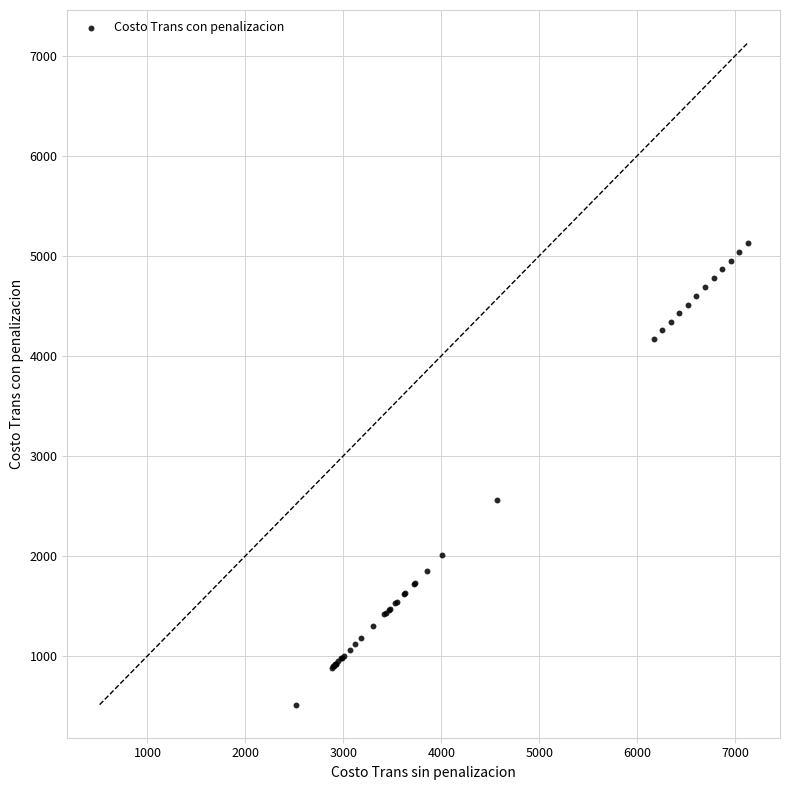

What Y value in the scatter plot is closest to 2817?

2561.5